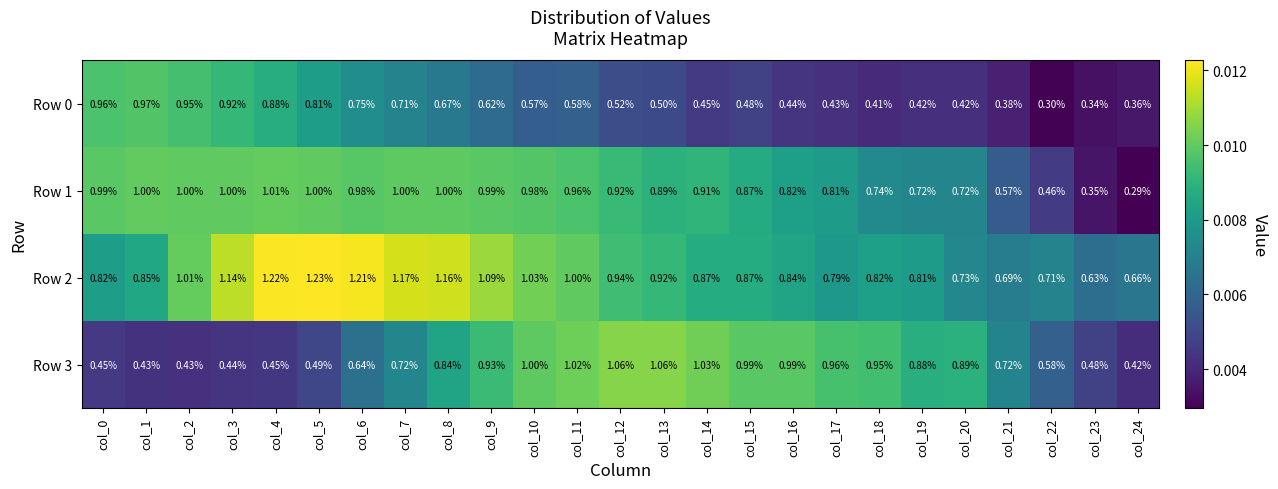

Reading left to right, list all the values displayed in this chart.

Row 0: col_0=1.0	col_1=1.0	col_2=0.9	col_3=0.9	col_4=0.9	col_5=0.8	col_6=0.8	col_7=0.7	col_8=0.7	col_9=0.6	col_10=0.6	col_11=0.6	col_12=0.5	col_13=0.5	col_14=0.5	col_15=0.5	col_16=0.4	col_17=0.4	col_18=0.4	col_19=0.4	col_20=0.4	col_21=0.4	col_22=0.3	col_23=0.3	col_24=0.4
Row 1: col_0=1.0	col_1=1.0	col_2=1.0	col_3=1.0	col_4=1.0	col_5=1.0	col_6=1.0	col_7=1.0	col_8=1.0	col_9=1.0	col_10=1.0	col_11=1.0	col_12=0.9	col_13=0.9	col_14=0.9	col_15=0.9	col_16=0.8	col_17=0.8	col_18=0.7	col_19=0.7	col_20=0.7	col_21=0.6	col_22=0.5	col_23=0.3	col_24=0.3
Row 2: col_0=0.8	col_1=0.8	col_2=1.0	col_3=1.1	col_4=1.2	col_5=1.2	col_6=1.2	col_7=1.2	col_8=1.2	col_9=1.1	col_10=1.0	col_11=1.0	col_12=0.9	col_13=0.9	col_14=0.9	col_15=0.9	col_16=0.8	col_17=0.8	col_18=0.8	col_19=0.8	col_20=0.7	col_21=0.7	col_22=0.7	col_23=0.6	col_24=0.7
Row 3: col_0=0.5	col_1=0.4	col_2=0.4	col_3=0.4	col_4=0.5	col_5=0.5	col_6=0.6	col_7=0.7	col_8=0.8	col_9=0.9	col_10=1.0	col_11=1.0	col_12=1.1	col_13=1.1	col_14=1.0	col_15=1.0	col_16=1.0	col_17=1.0	col_18=0.9	col_19=0.9	col_20=0.9	col_21=0.7	col_22=0.6	col_23=0.5	col_24=0.4